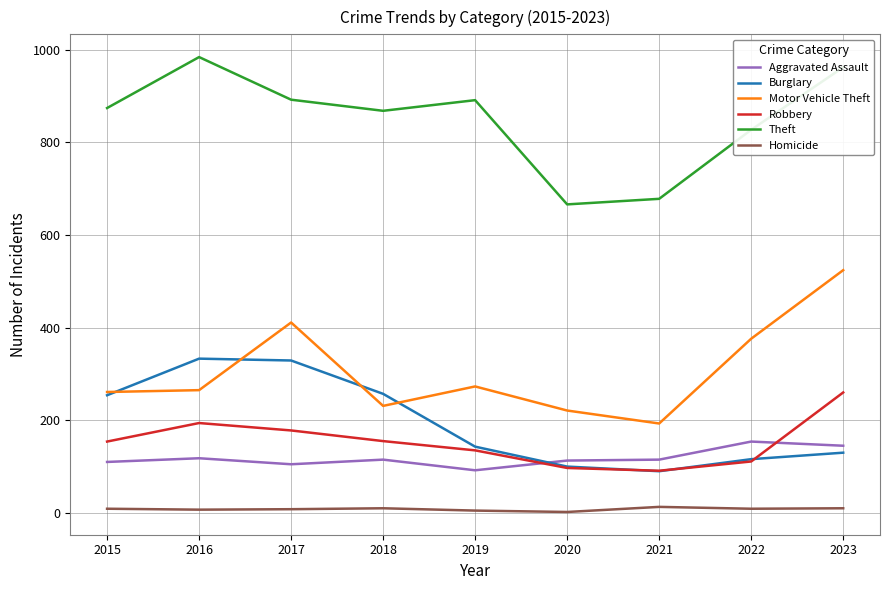

List the series in order of their peak value, highest first.

Theft, Motor Vehicle Theft, Burglary, Robbery, Aggravated Assault, Homicide